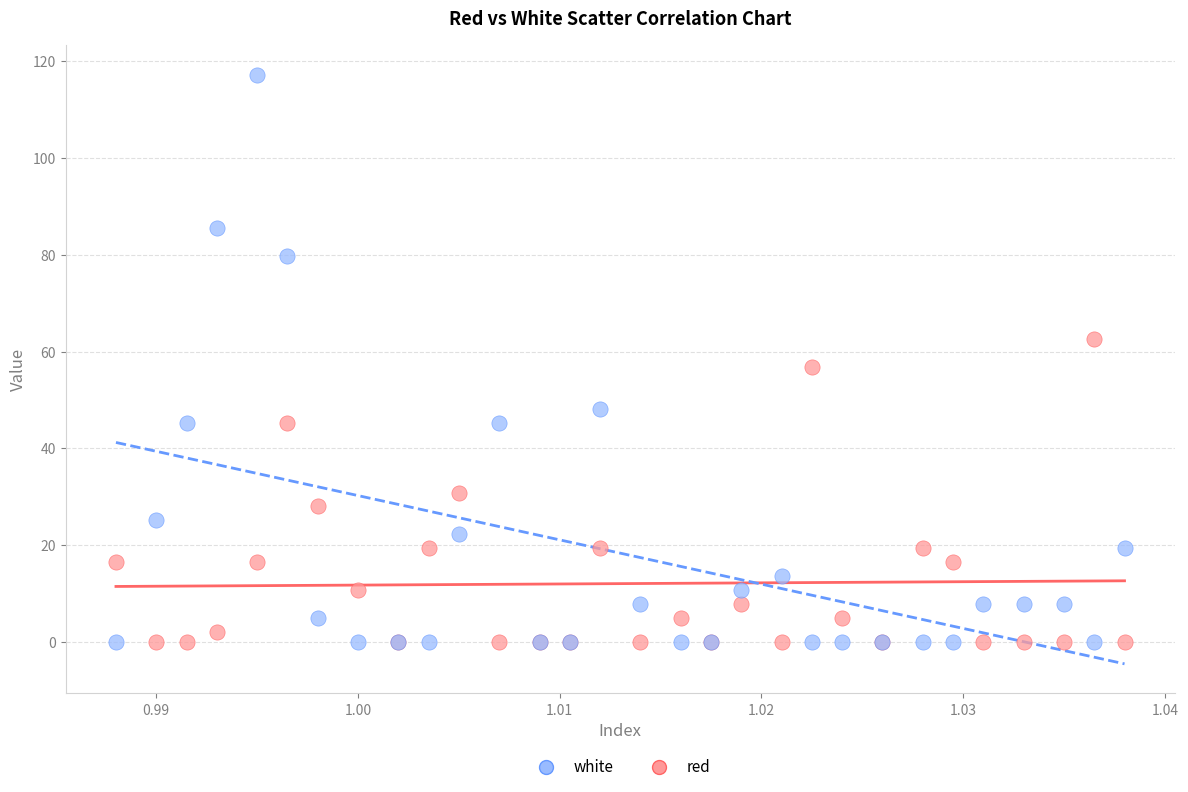

Which series contains the highest Y value?

white